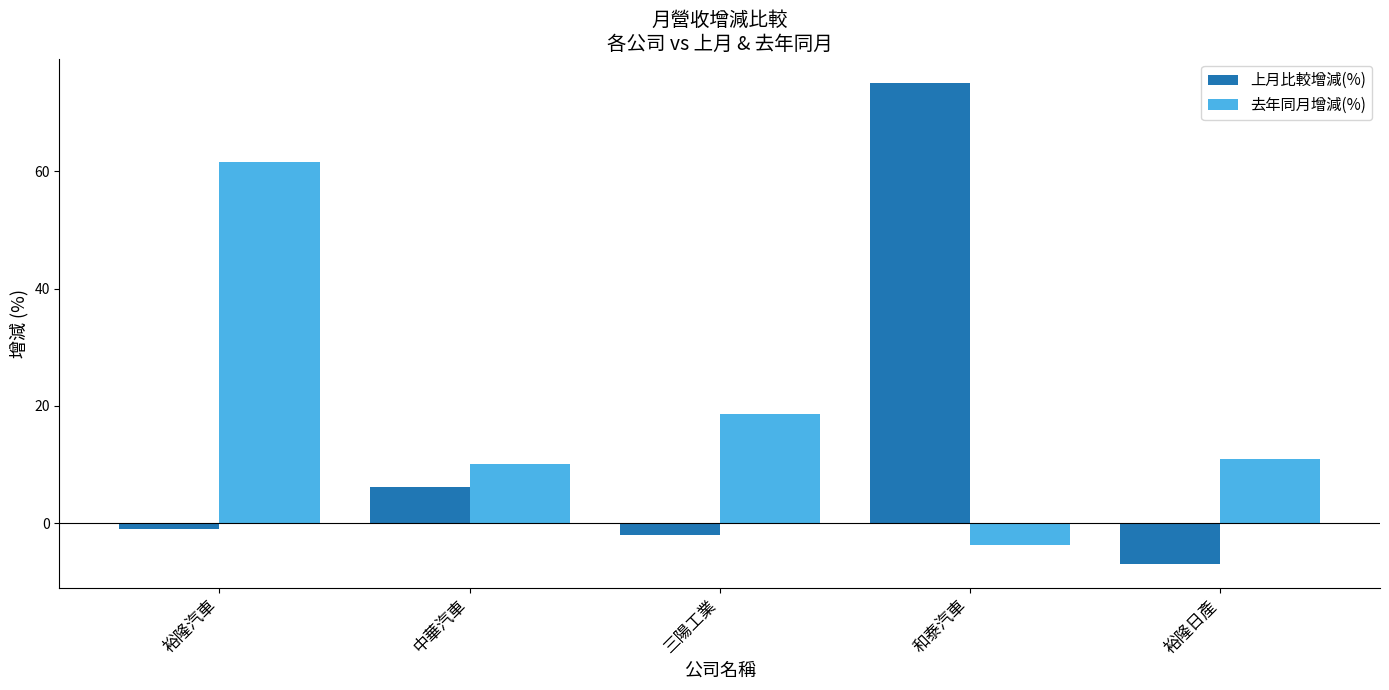

Where does the 去年同月增減(%) series first go above 10?

裕隆汽車